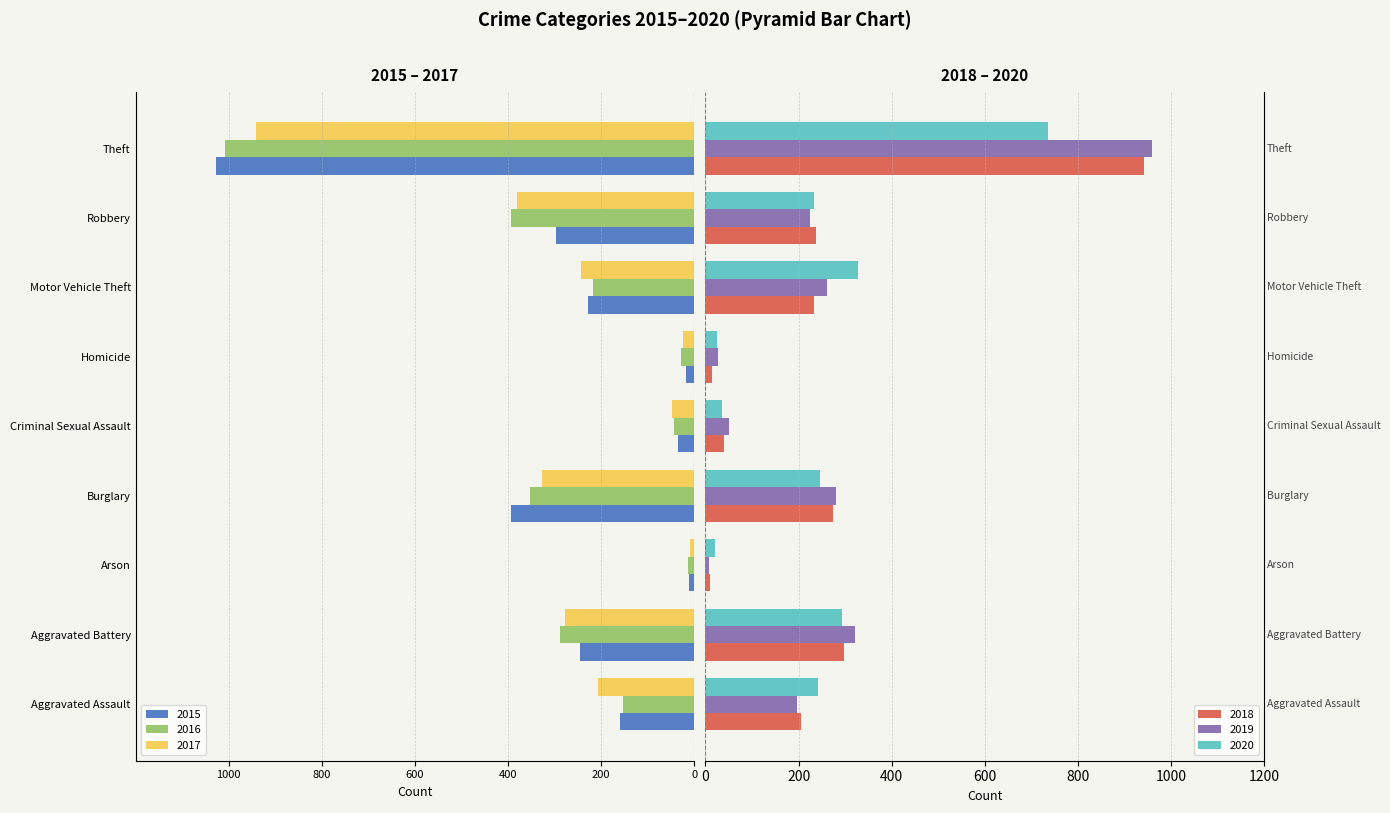

What is the difference between the maximum and second lowest values in the 2019 series?

932